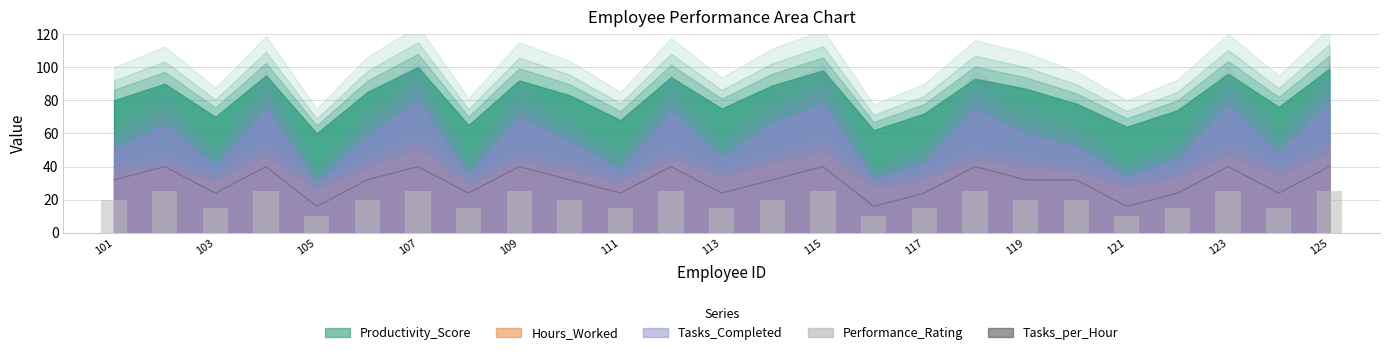

The Performance_Rating series shows 23 at 21. True or false?

False